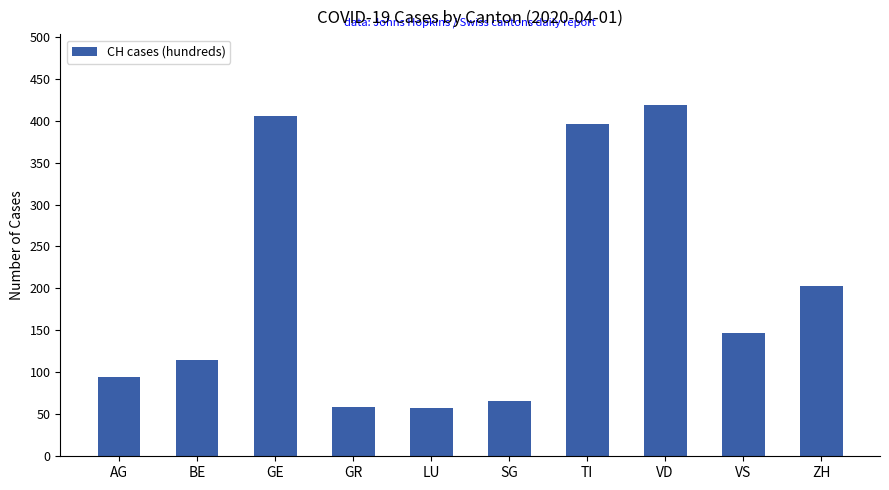

What is the value of the 9th bar from the left?

147